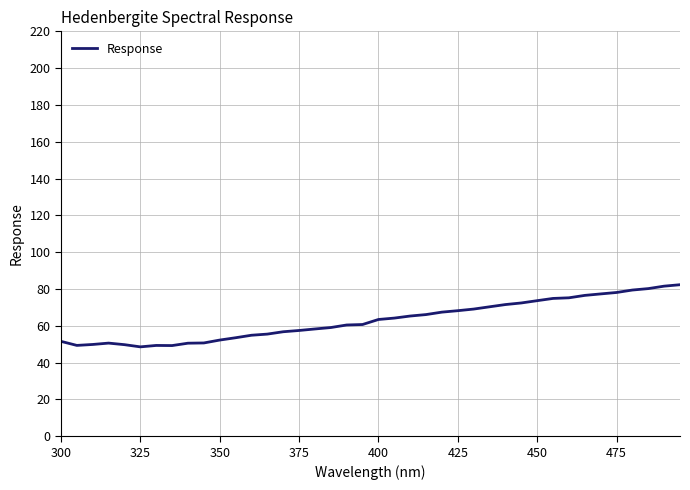

What is the greatest value displayed?

82.3